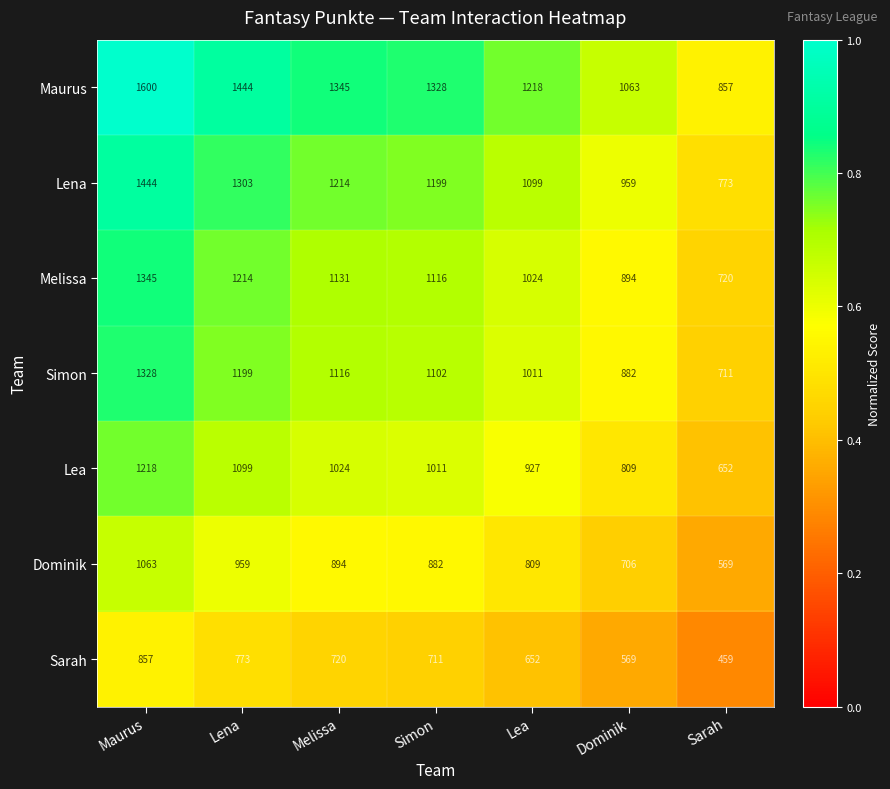

What value does the Simon series have at Maurus, to the nearest 10?

1330